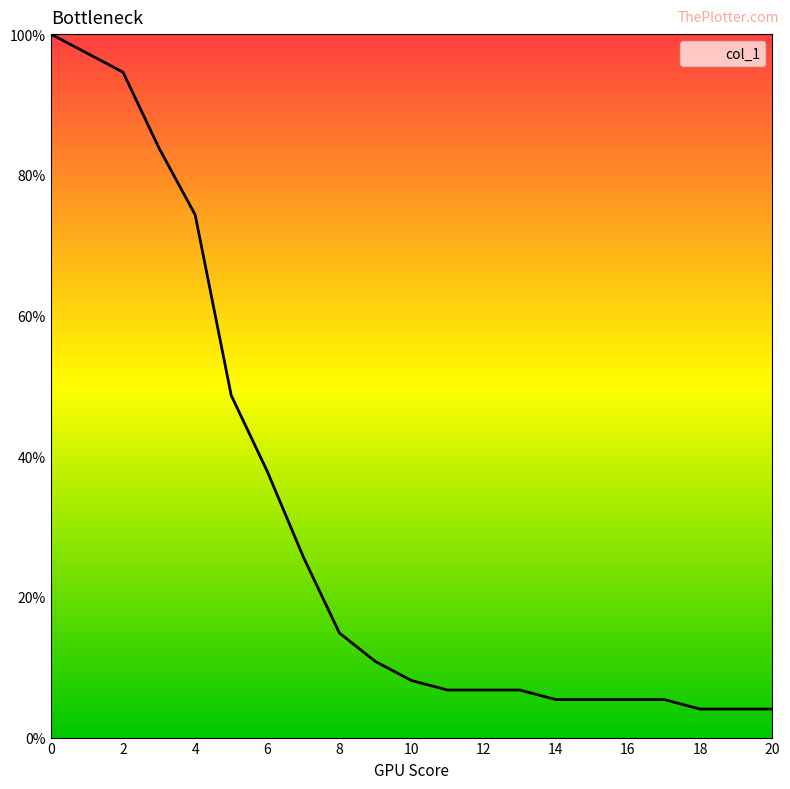

Reading right to left, list all the values displayed in this chart.

4.1	4.1	4.1	5.4	5.4	5.4	5.4	6.8	6.8	6.8	8.1	10.8	14.9	25.7	37.8	48.6	74.3	83.8	94.6	97.3	100.0